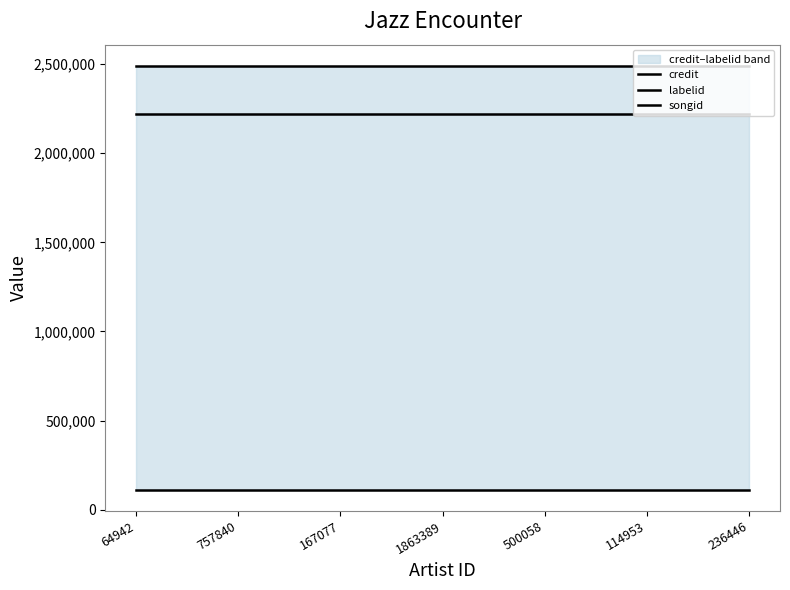

How many lines are shown in the chart?

3